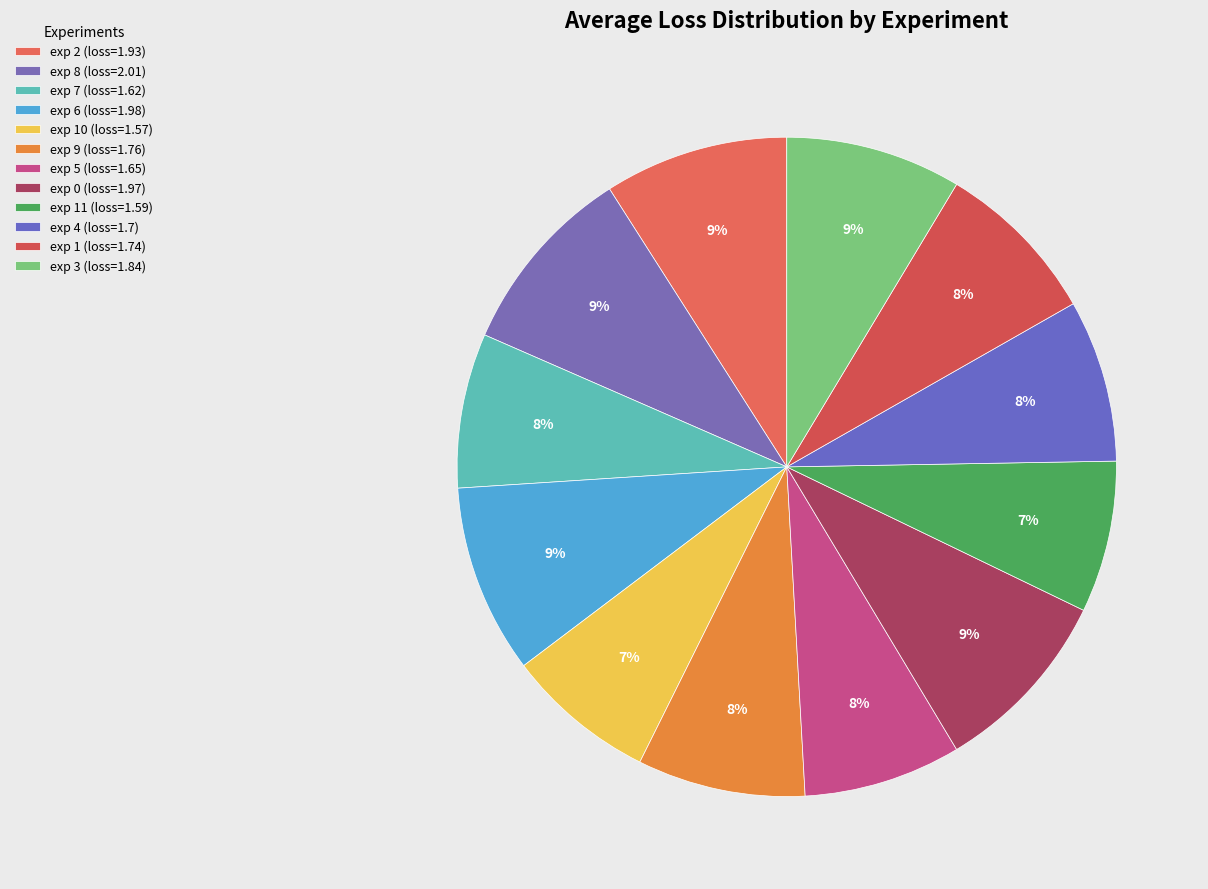

How many slices are in this pie chart?

12